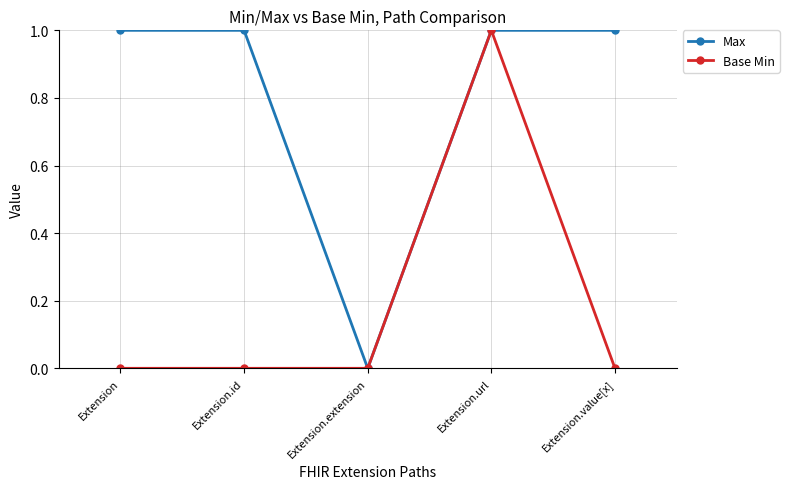

The Base Min series shows 1 at Extension.url. True or false?

True